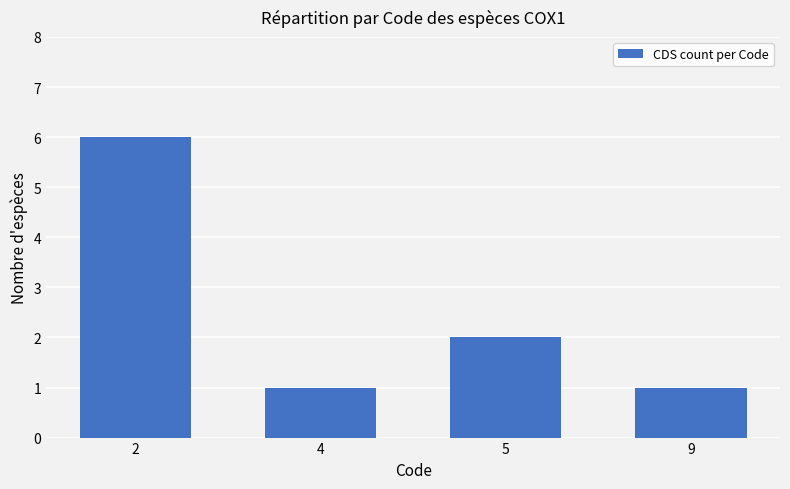

What is the value of the 3rd bar from the left?

2